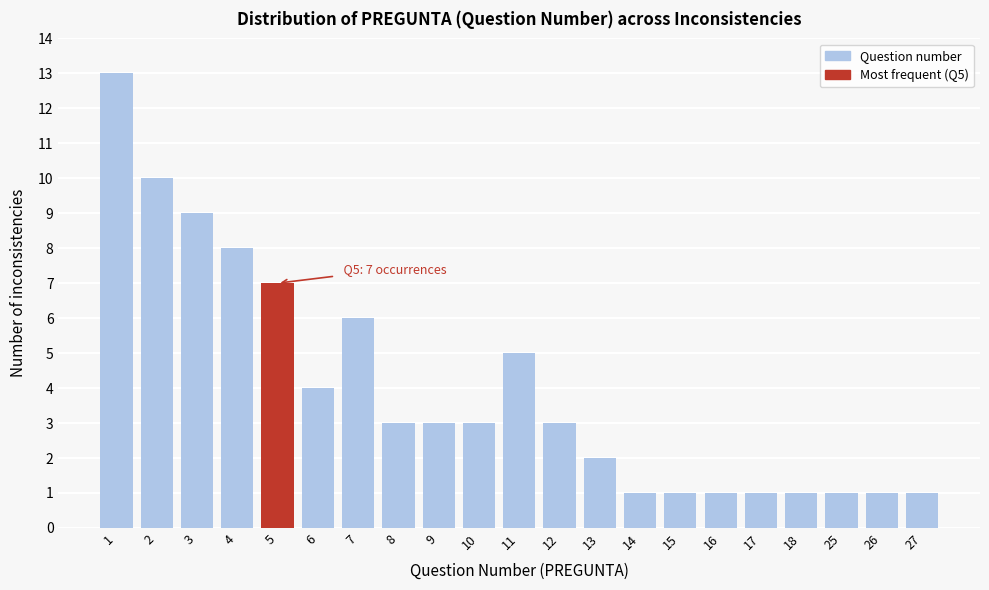

Reading right to left, what are all the values shown in this chart?

1	1	1	1	1	1	1	1	2	3	5	3	3	3	6	4	7	8	9	10	13